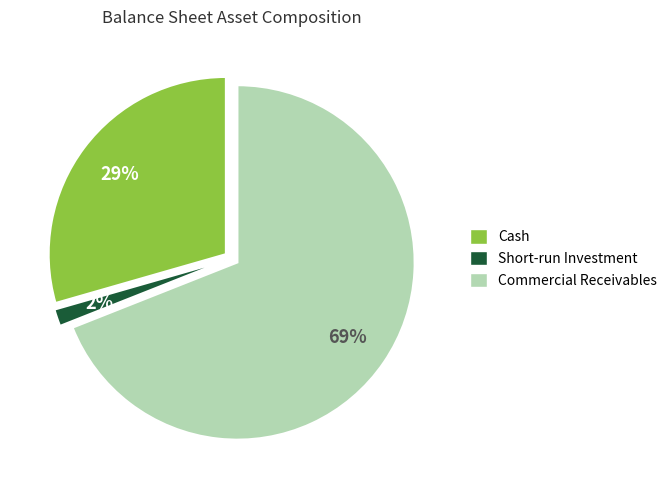

Count the number of slices in the pie.

3